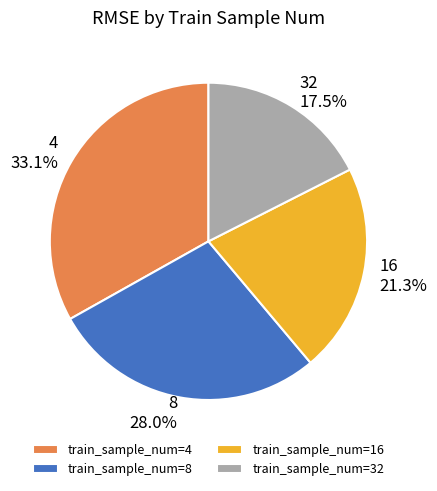

Which has a higher value, train_sample_num=8 or train_sample_num=4?

train_sample_num=4